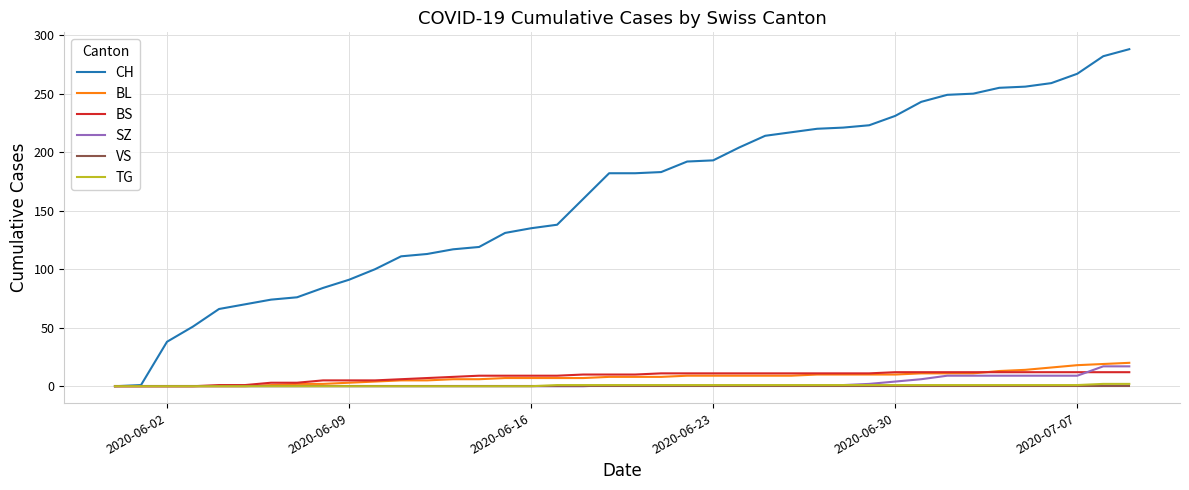

Which series has the largest total across all categories?

CH